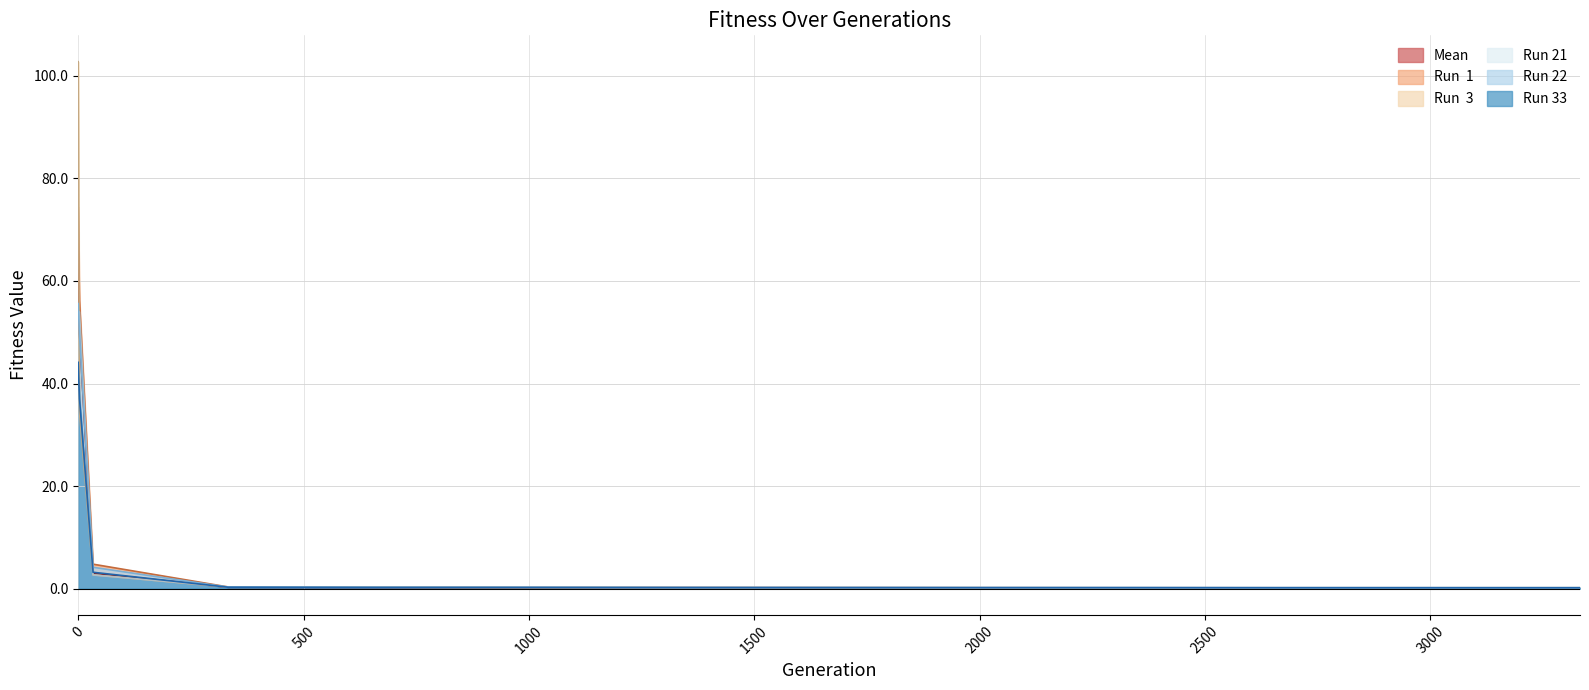

True or false: Run 22 has more than 0 interior local peaks.

False